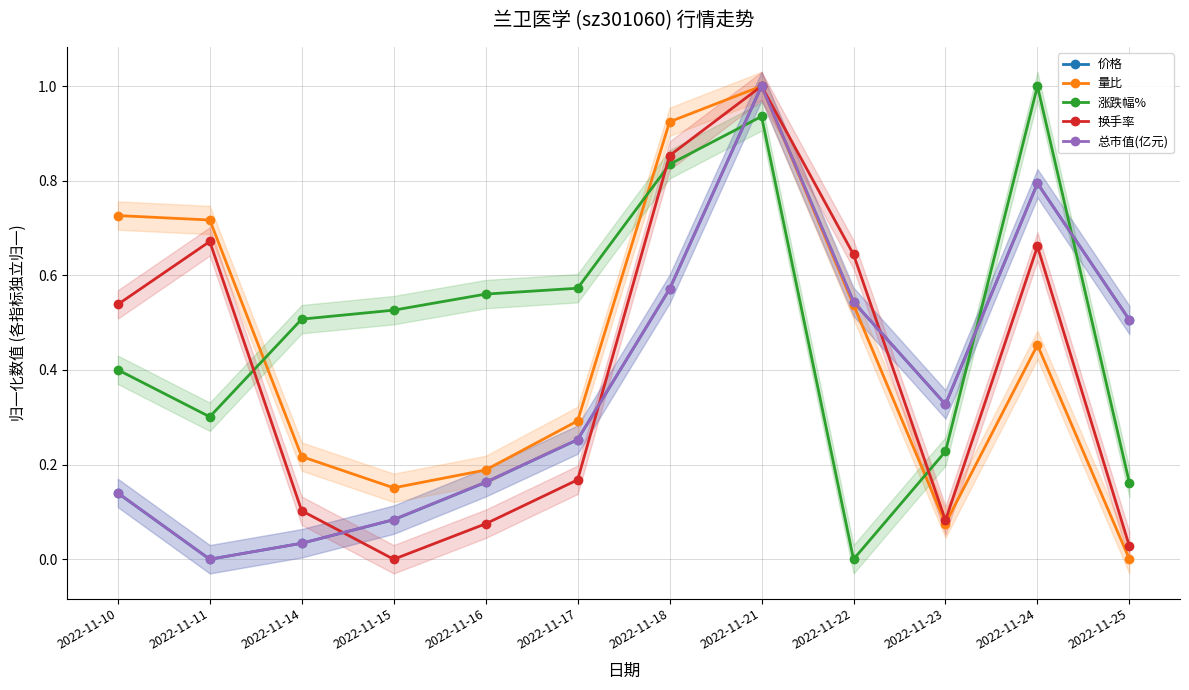

What is the value of the 量比 point at the 10th from the left?

0.1